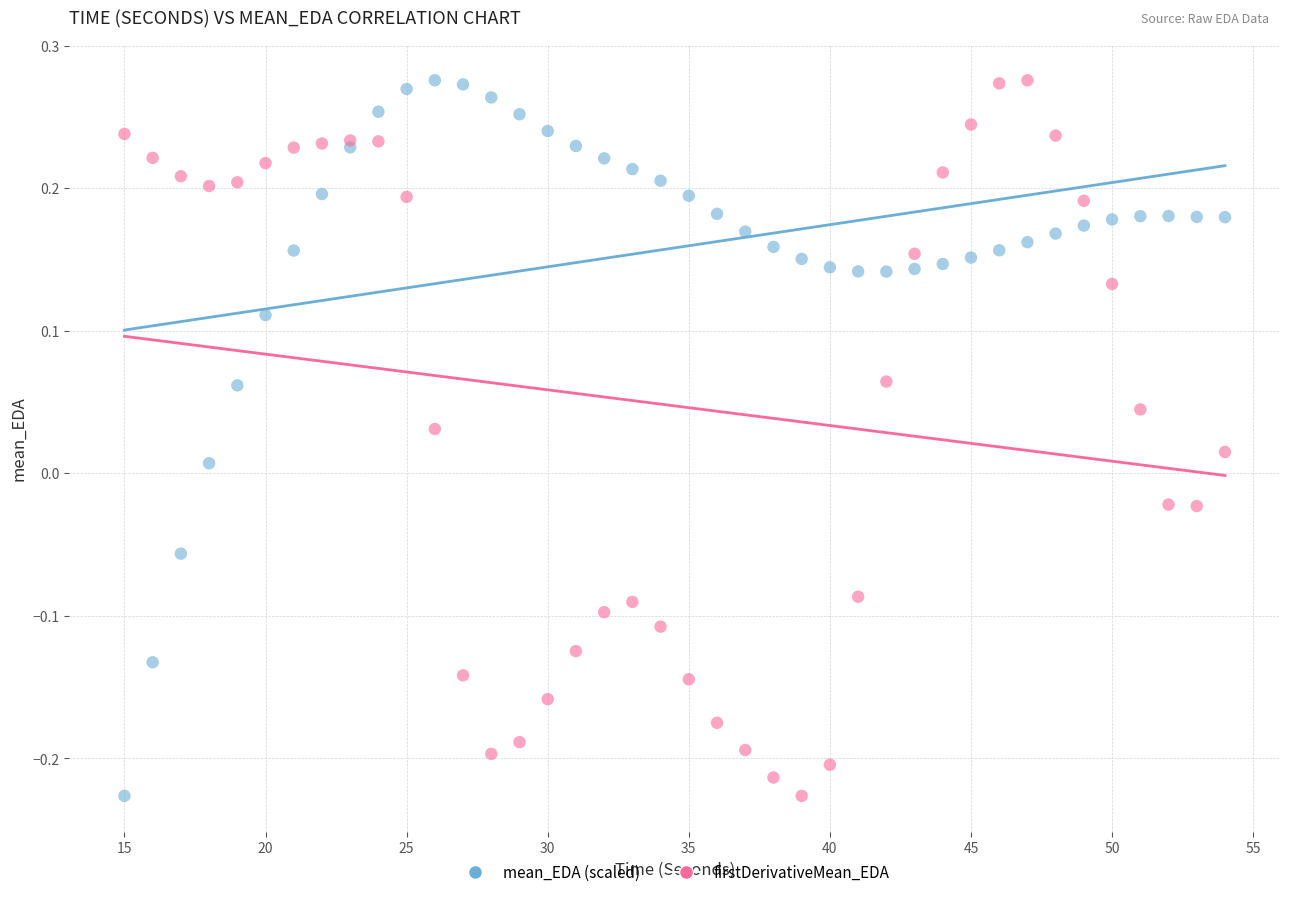

What is the X range (max minus min) for the scatter plot?

39.0